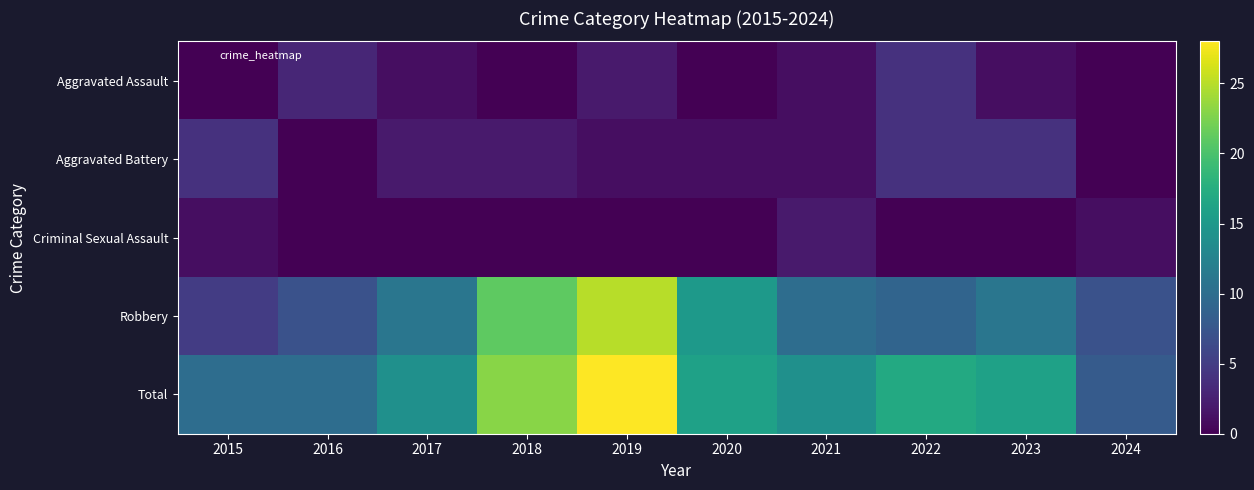

Rank the series at 2017 from lowest to highest value.

Criminal Sexual Assault, Aggravated Assault, Aggravated Battery, Robbery, Total